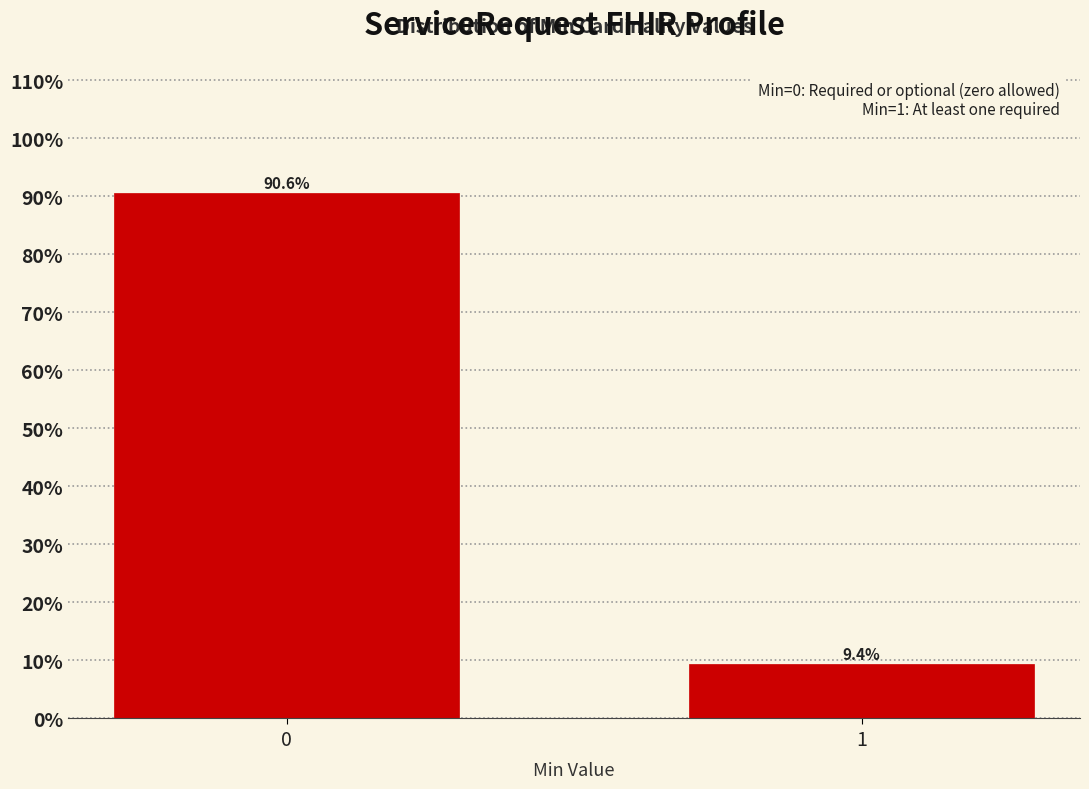

Reading left to right, list all the values displayed in this chart.

90.6	9.4